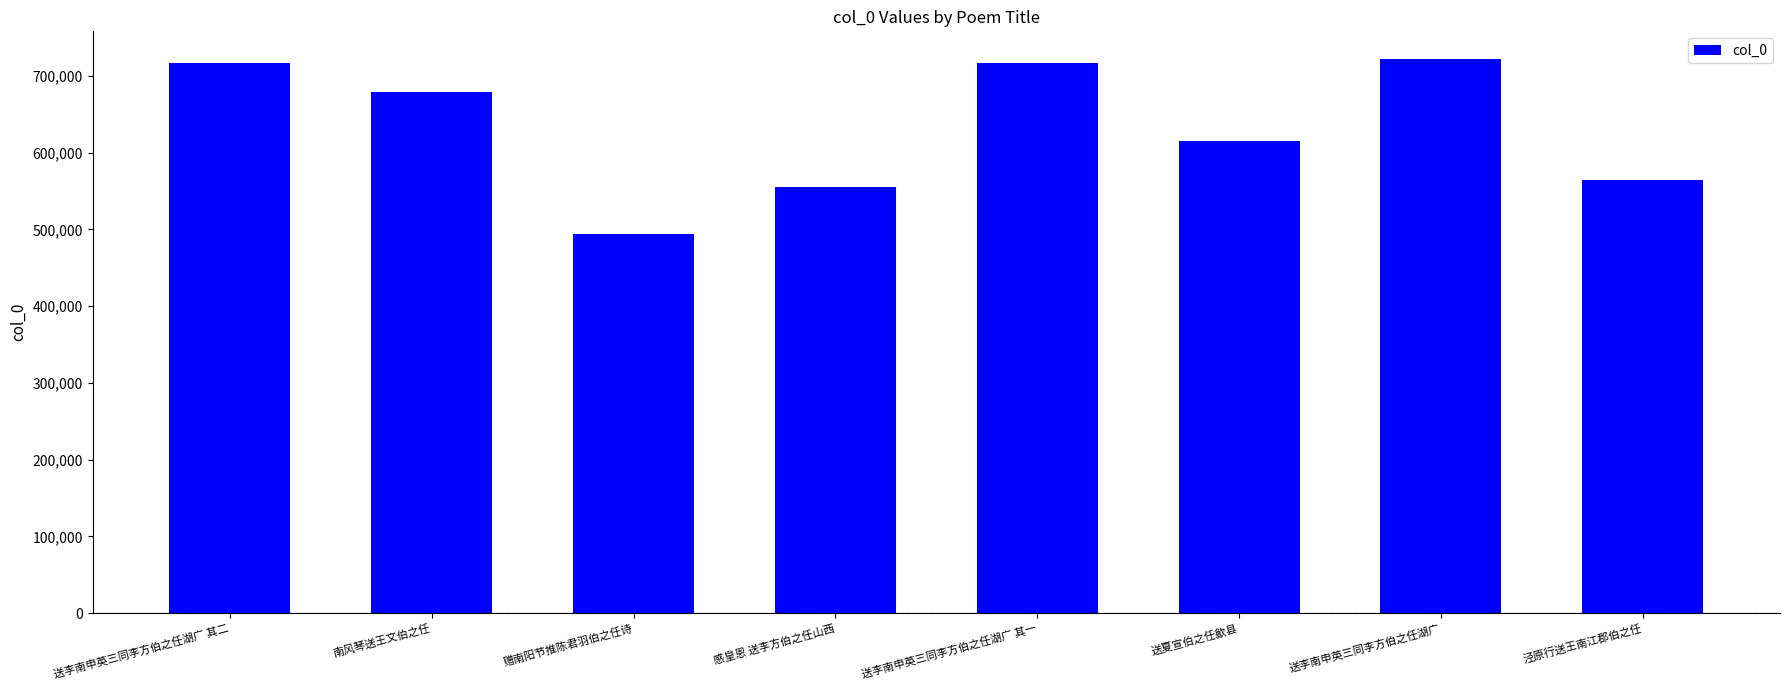

What is the smallest value displayed?

494387